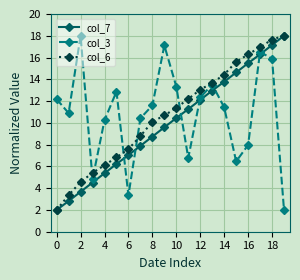

How many lines are shown in the chart?

3